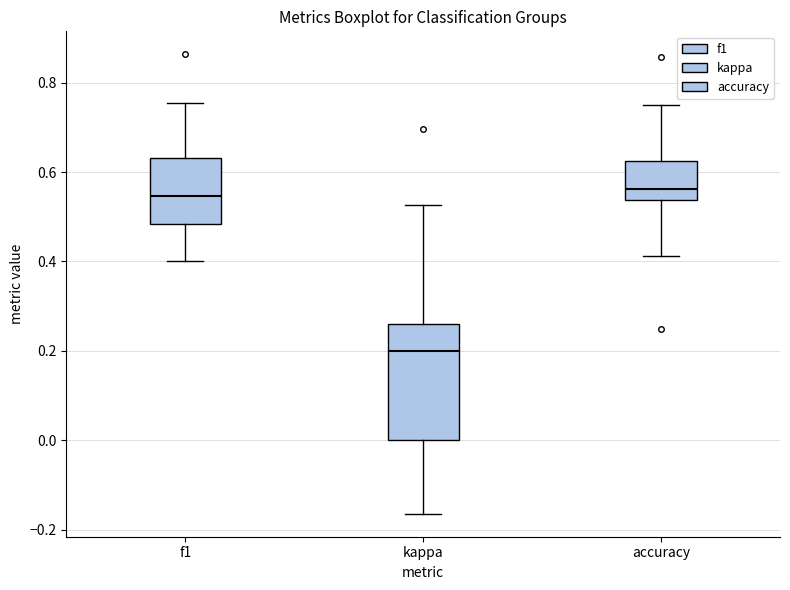

Which box's median line is the lowest?

kappa